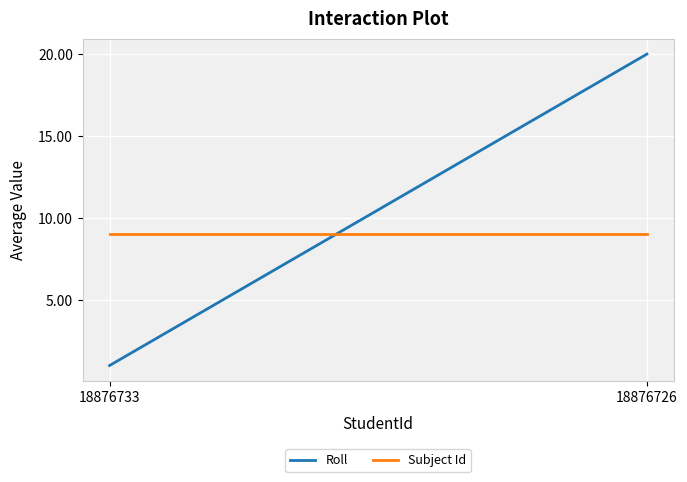

List the series in order of their peak value, lowest first.

Subject Id, Roll